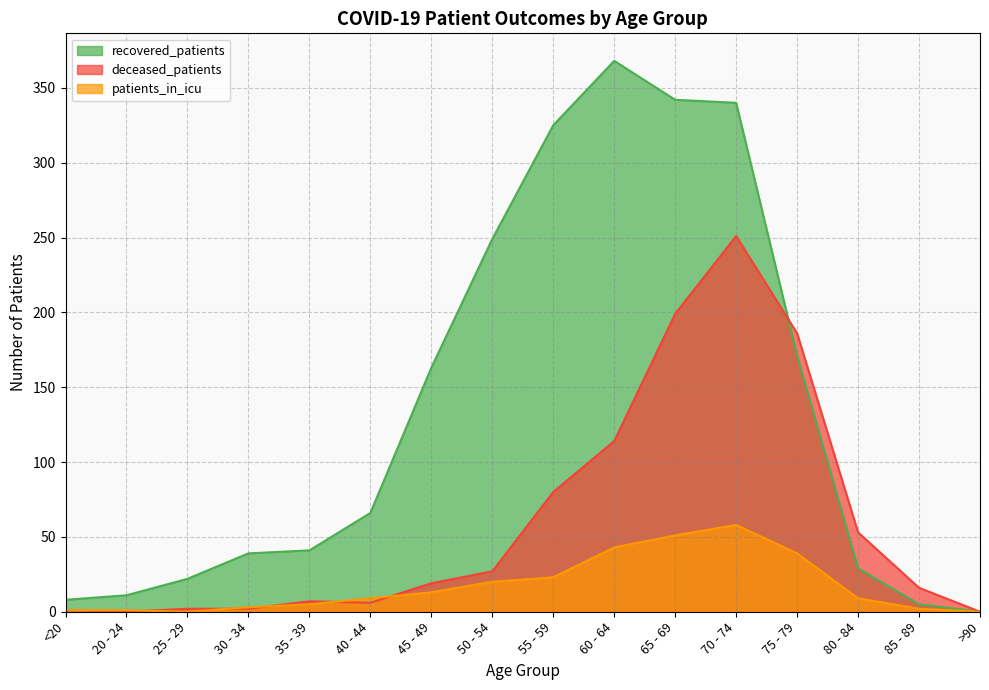

How many lines are shown in the chart?

3